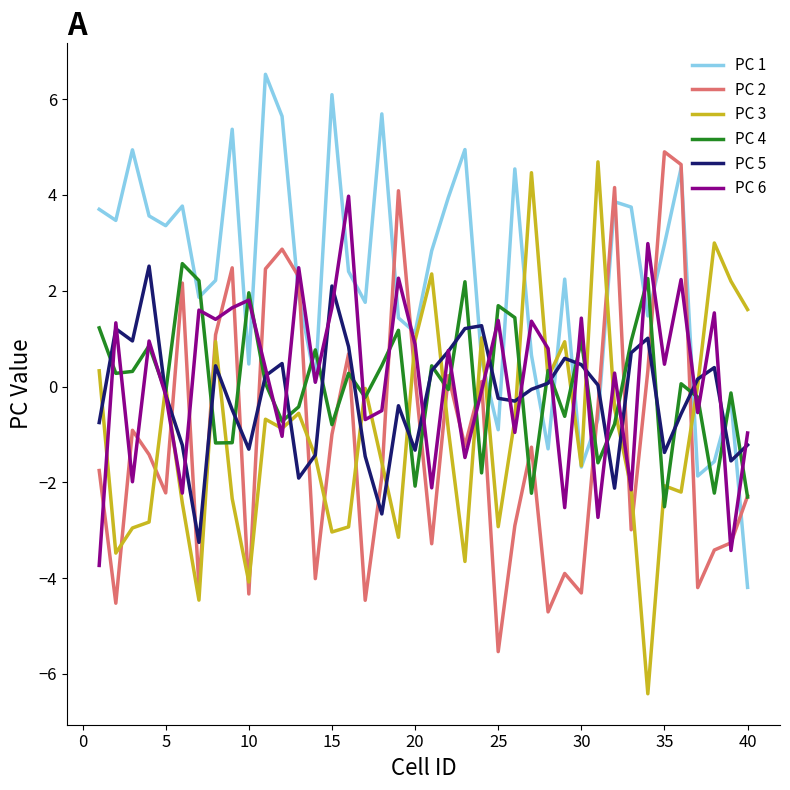

What is the highest value of the PC 6 series?

4.0